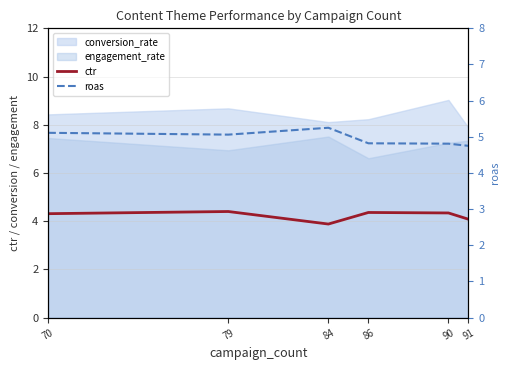

What is the value of the ctr point at the 3rd from the left?

3.9